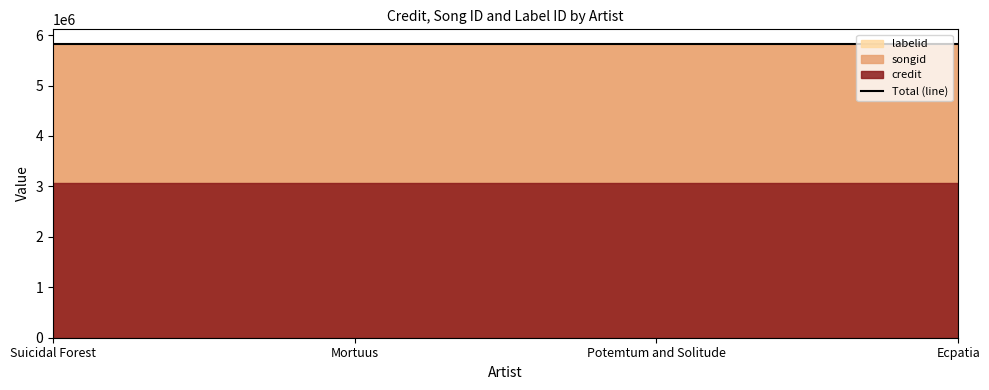

Is it true that credit equals 1173049 at Ecpatia?

False